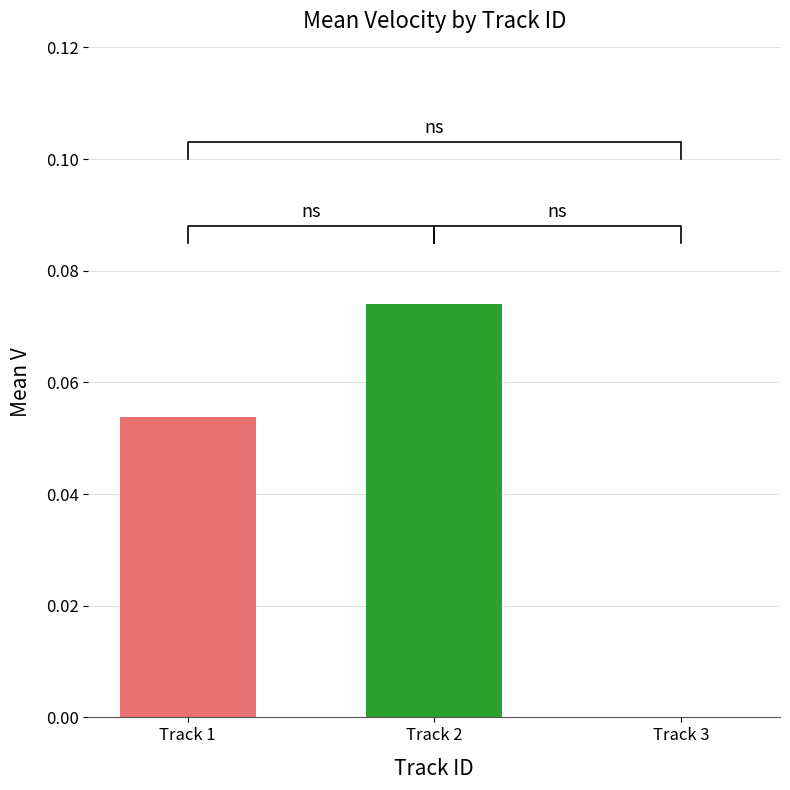

True or false: the data shows 0.1 at Track 2.

True